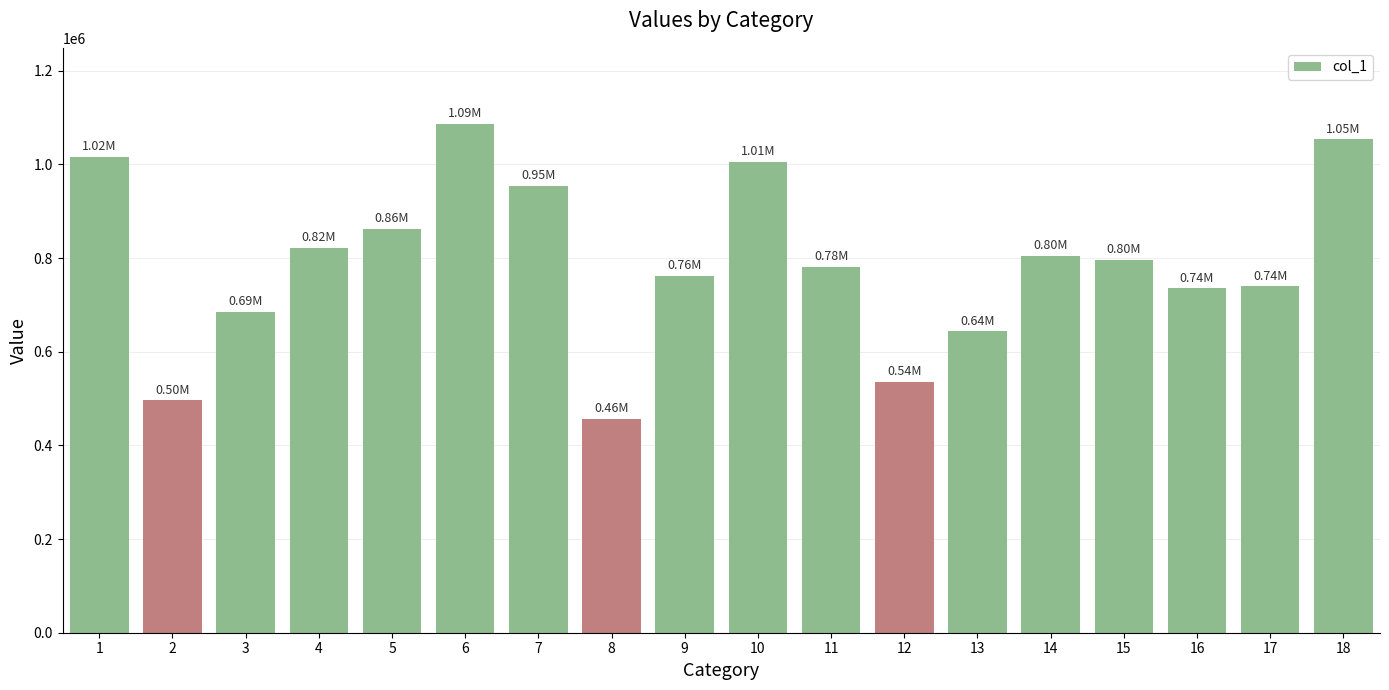

What is the average value?

790646.3